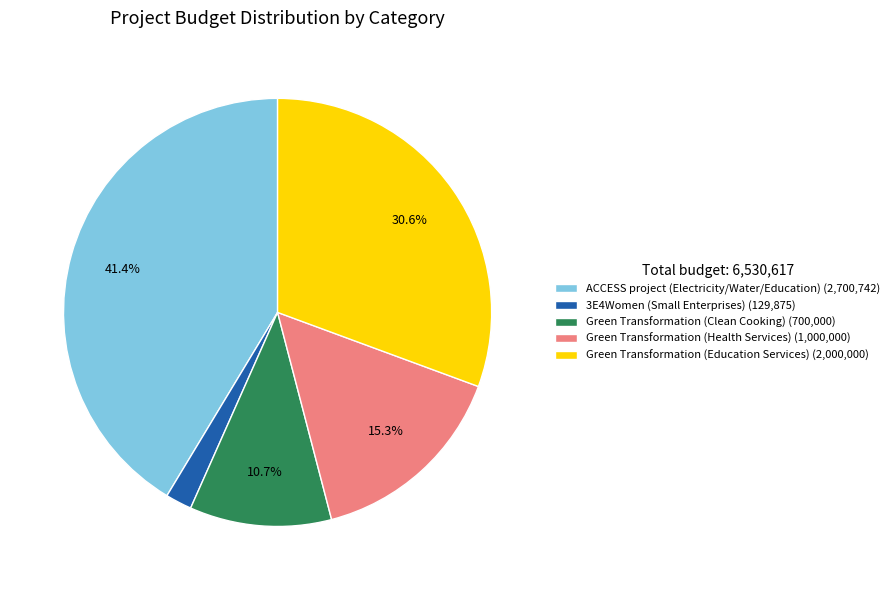

Between Green Transformation (Health Services) and Green Transformation (Clean Cooking), which is larger?

Green Transformation (Health Services)